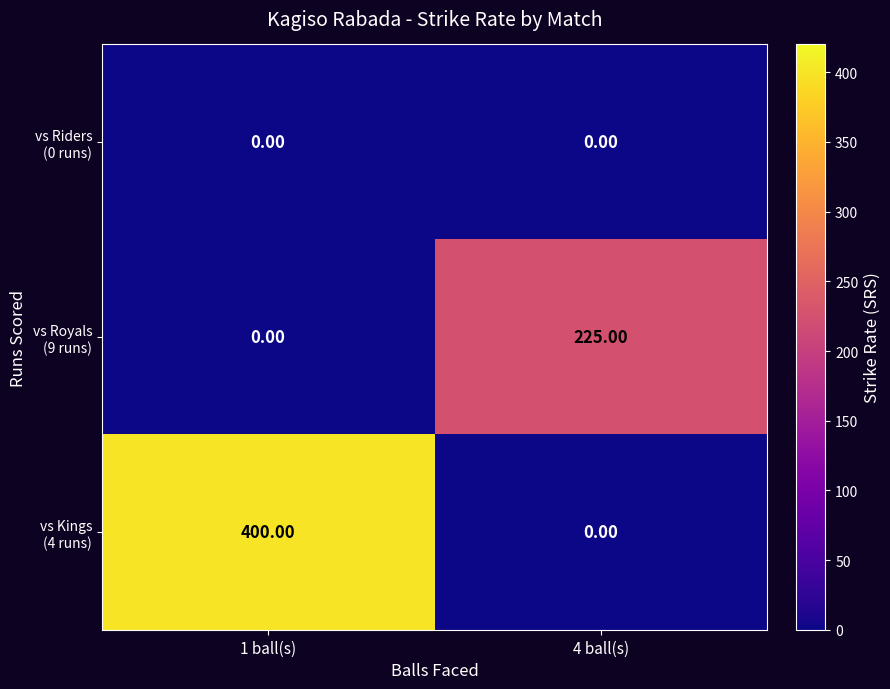

What is the difference between the highest and lowest values at 1 ball(s)?

400